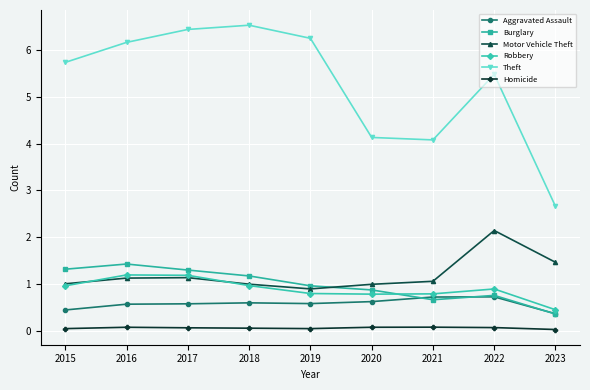

List the series in order of their peak value, lowest first.

Homicide, Aggravated Assault, Robbery, Burglary, Motor Vehicle Theft, Theft